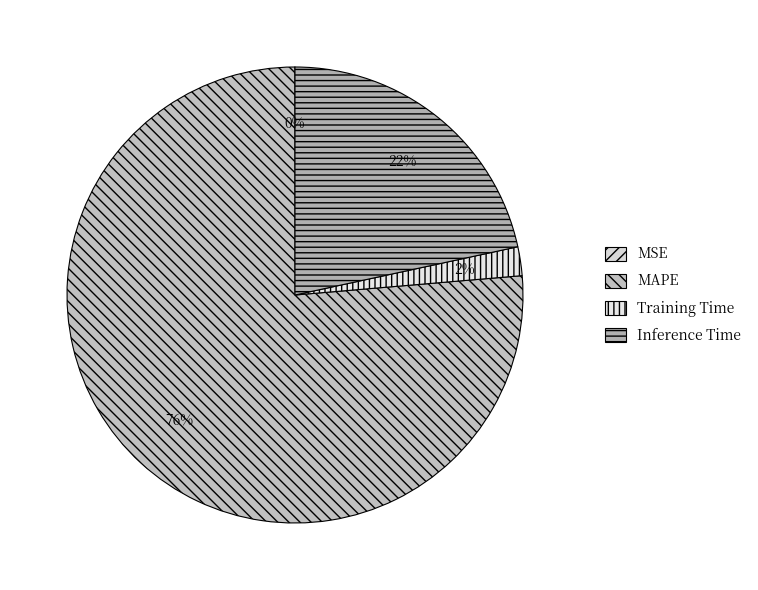

Does any single category account for the majority?

Yes